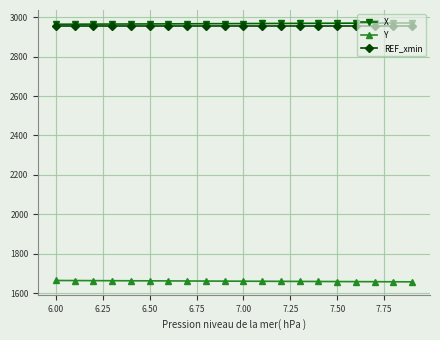

What is the greatest value displayed?

2970.4